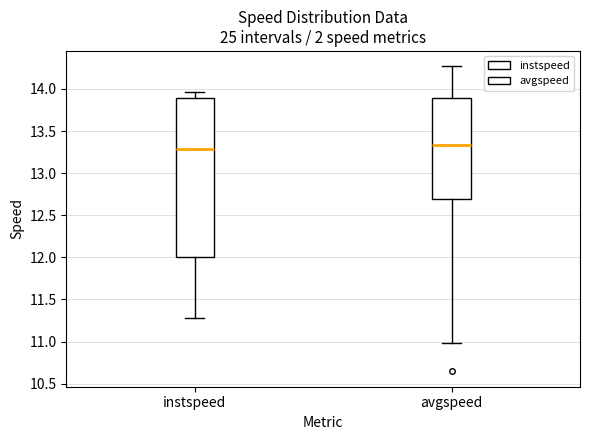

Where is the lower edge of the box for avgspeed on the y-axis? The values are not printed on the chart, so give them approximately, as read against the axis.

12.70